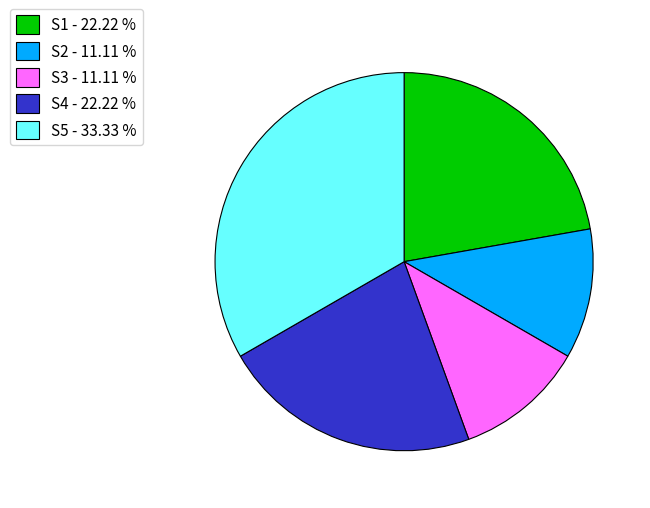

Do S4 - 22.22 % and S2 - 11.11 % together represent more than half of the pie?

No